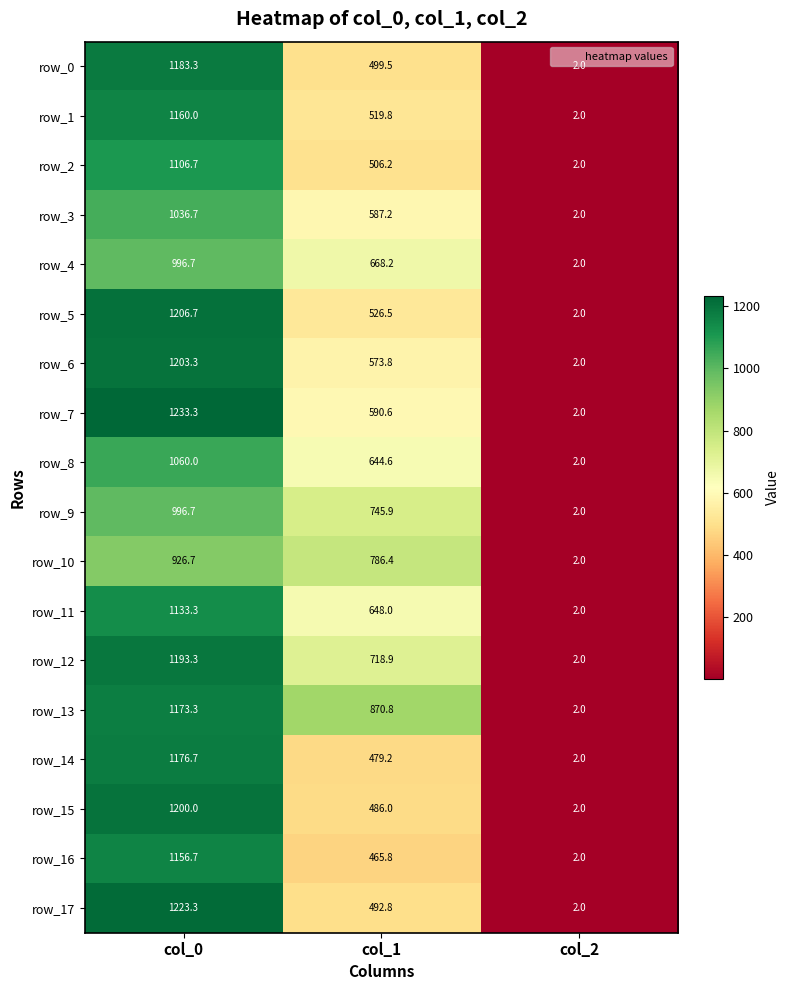

How many categories are shown in the chart?

3